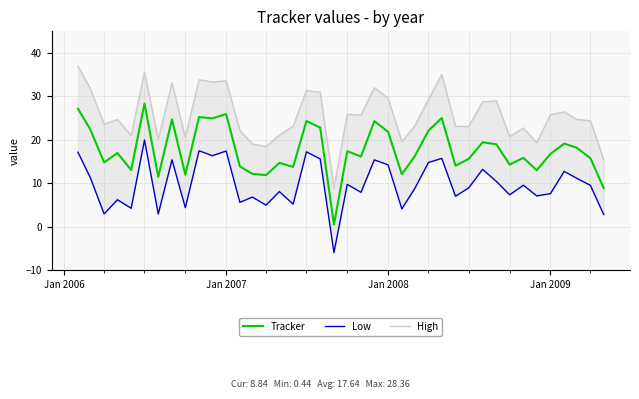

What is the maximum value for Tracker?

28.4